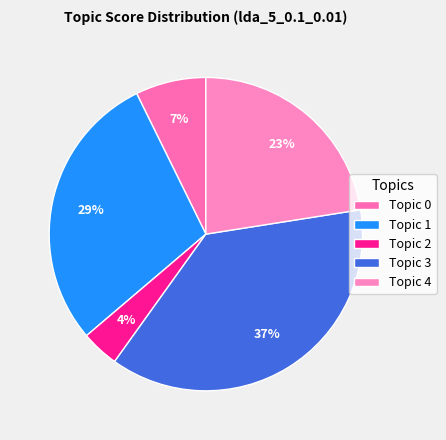

How many segments does this pie chart have?

5